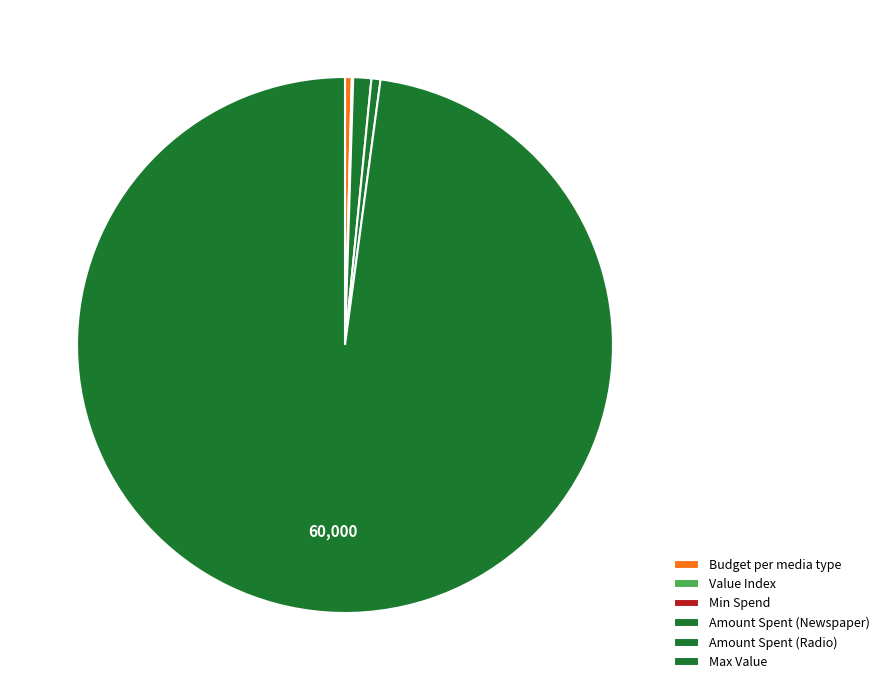

What is the majority slice?

Max Value